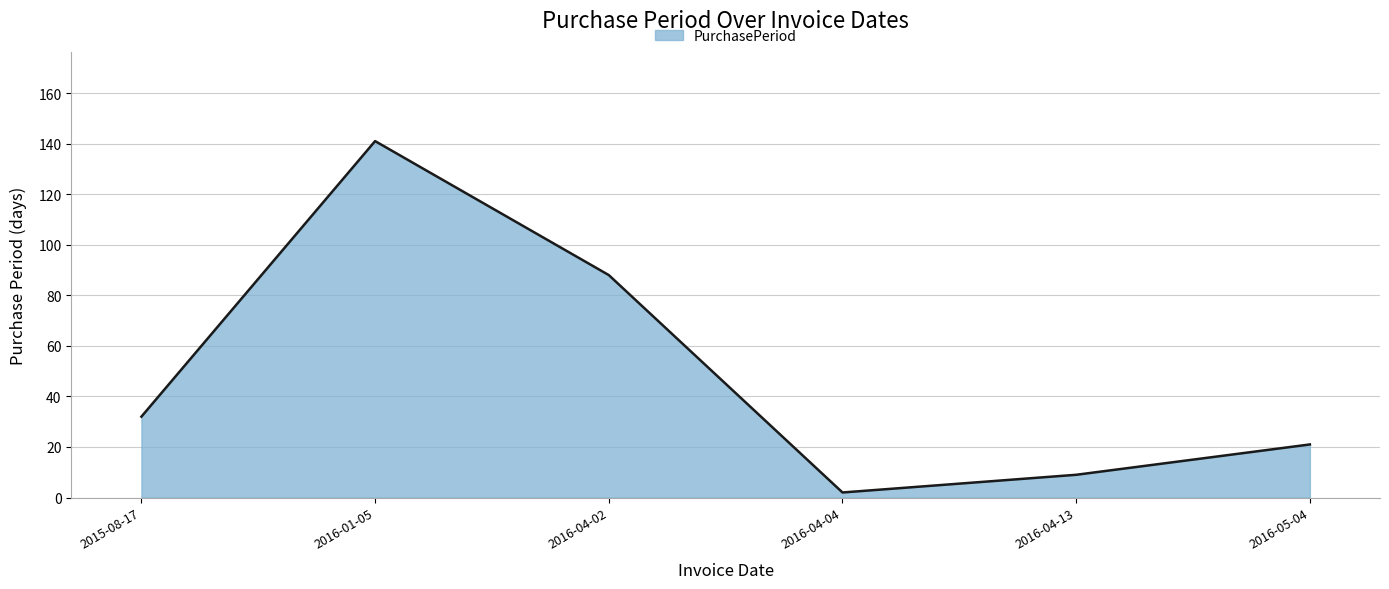

Rank the categories by value from highest to lowest.

2016-01-05, 2016-04-02, 2015-08-17, 2016-05-04, 2016-04-13, 2016-04-04